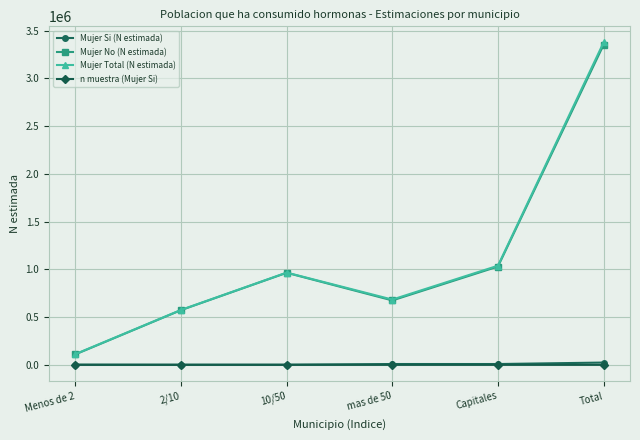

True or false: Mujer Si (N estimada) and Mujer Total (N estimada) intersect in this chart.

False